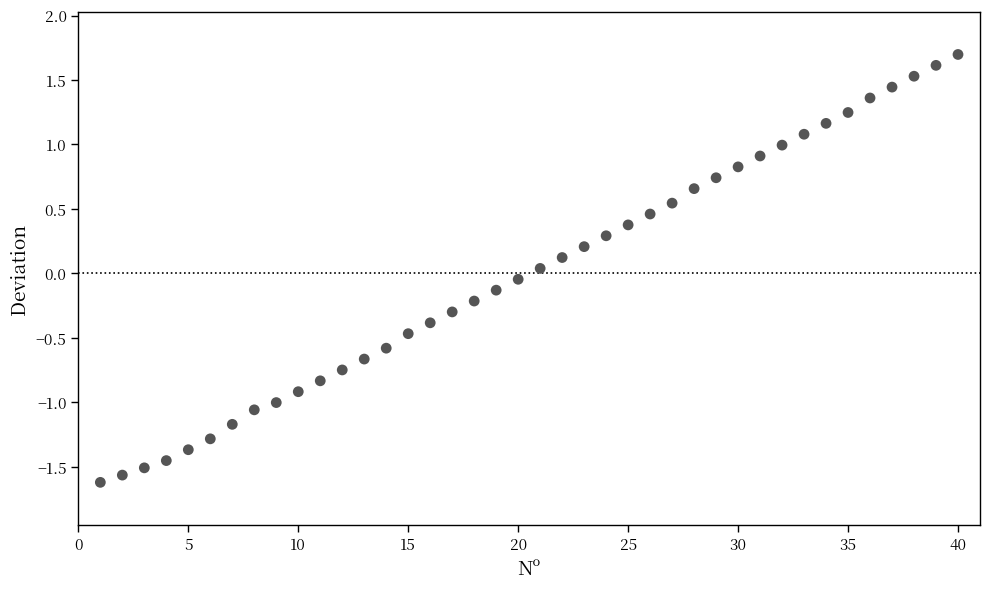

What is the range of X values (max minus min)?

39.0